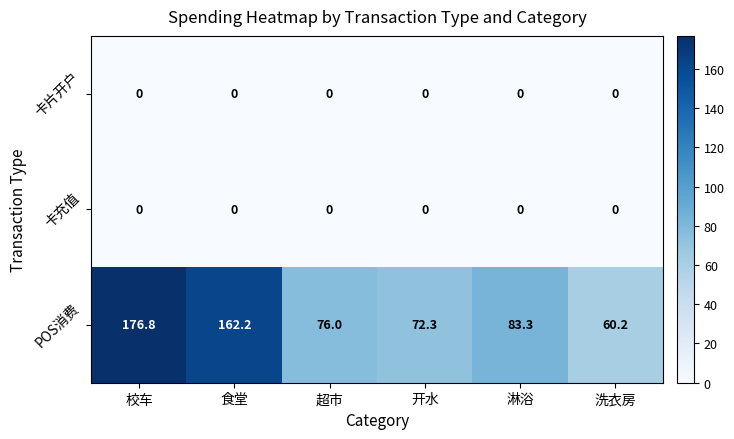

Which series has the widest spread of values?

POS消费